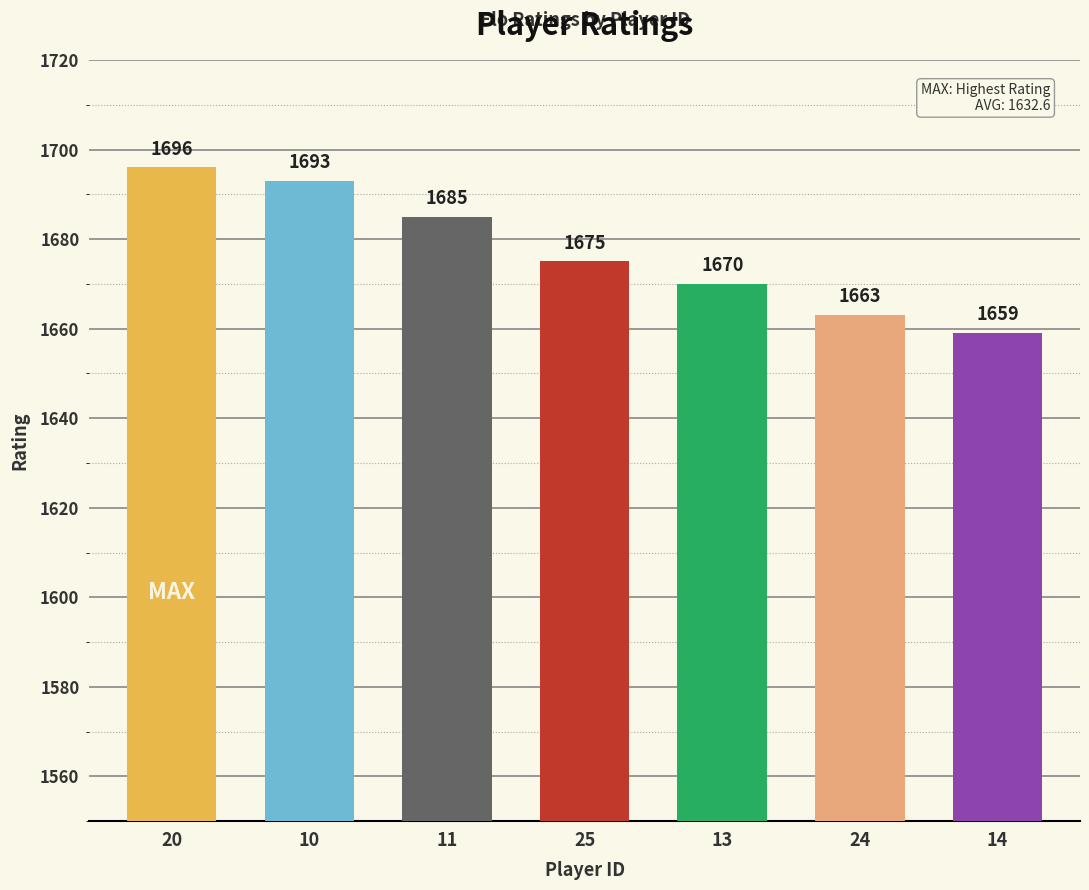

How many data points are less than 1675?

3